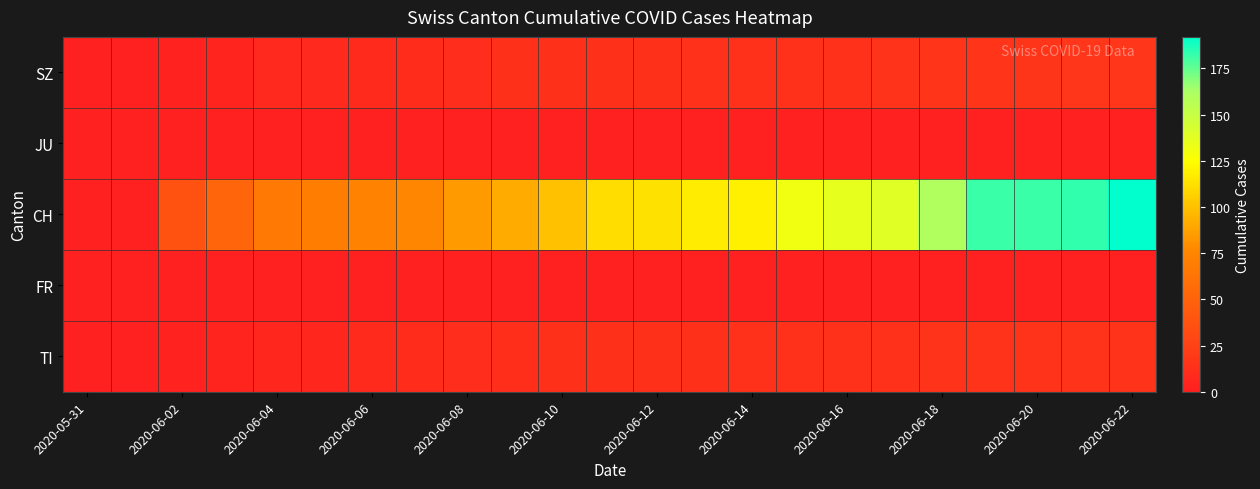

How many data points does each series have?

23